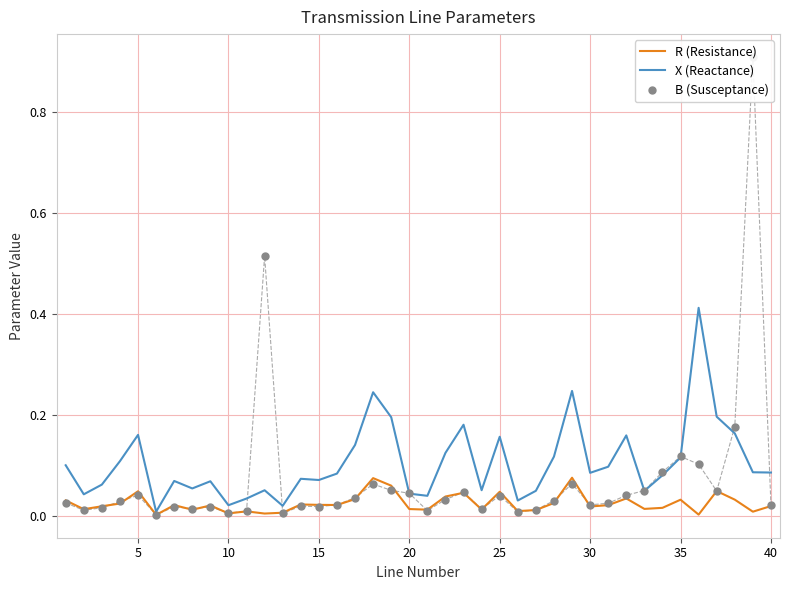

Reading right to left, transcribe all the data shown in this chart.

R (Resistance): 0.0	0.0	0.0	0.0	0.0	0.0	0.0	0.0	0.0	0.0	0.0	0.1	0.0	0.0	0.0	0.0	0.0	0.0	0.0	0.0	0.0	0.1	0.1	0.0	0.0	0.0	0.0	0.0	0.0	0.0	0.0	0.0	0.0	0.0	0.0	0.0	0.0	0.0	0.0	0.0
X (Reactance): 0.1	0.1	0.2	0.2	0.4	0.1	0.1	0.0	0.2	0.1	0.1	0.2	0.1	0.0	0.0	0.2	0.1	0.2	0.1	0.0	0.0	0.2	0.2	0.1	0.1	0.1	0.1	0.0	0.1	0.0	0.0	0.1	0.1	0.1	0.0	0.2	0.1	0.1	0.0	0.1
B (Susceptance): 0.0	0.9	0.2	0.0	0.1	0.1	0.1	0.0	0.0	0.0	0.0	0.1	0.0	0.0	0.0	0.0	0.0	0.0	0.0	0.0	0.0	0.1	0.1	0.0	0.0	0.0	0.0	0.0	0.5	0.0	0.0	0.0	0.0	0.0	0.0	0.0	0.0	0.0	0.0	0.0